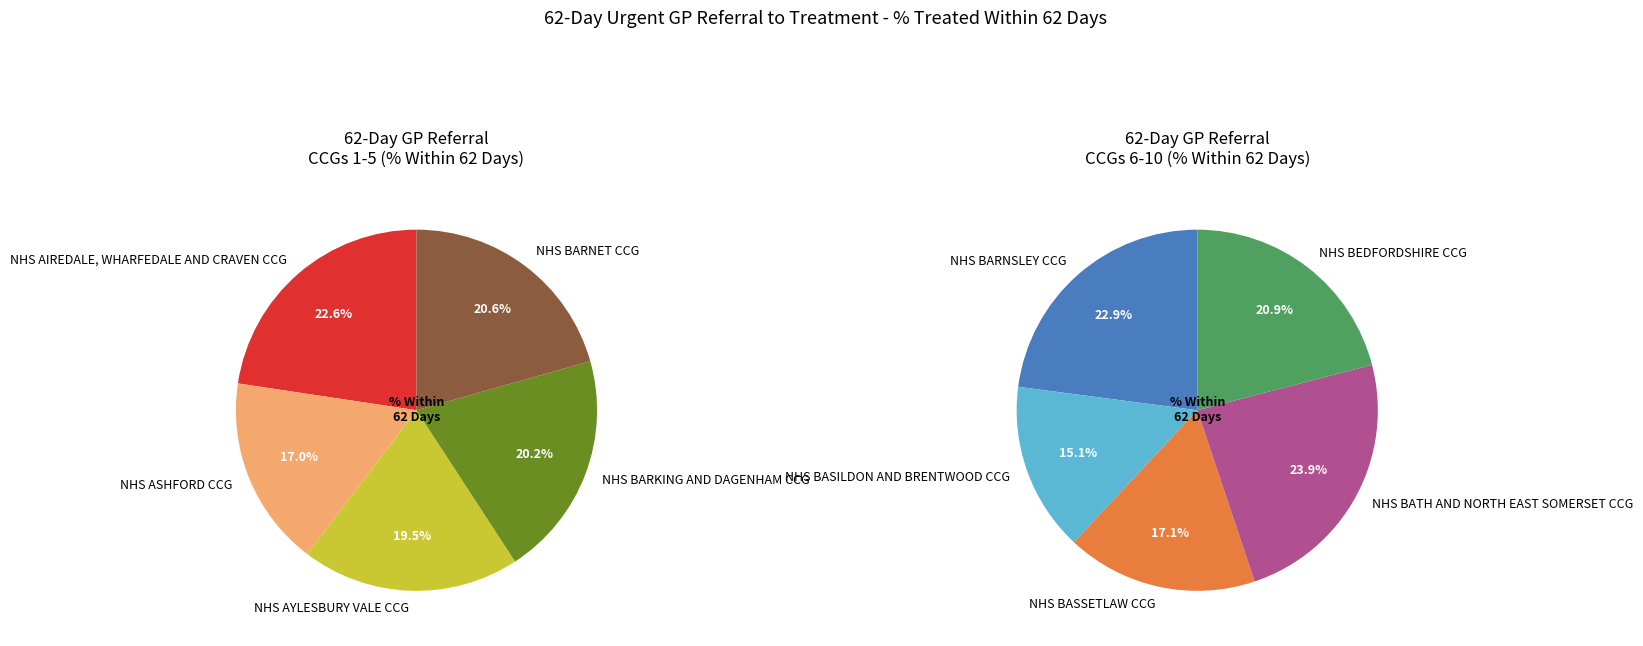

How much of the chart is everything except NHS BARNSLEY CCG?

88.2%